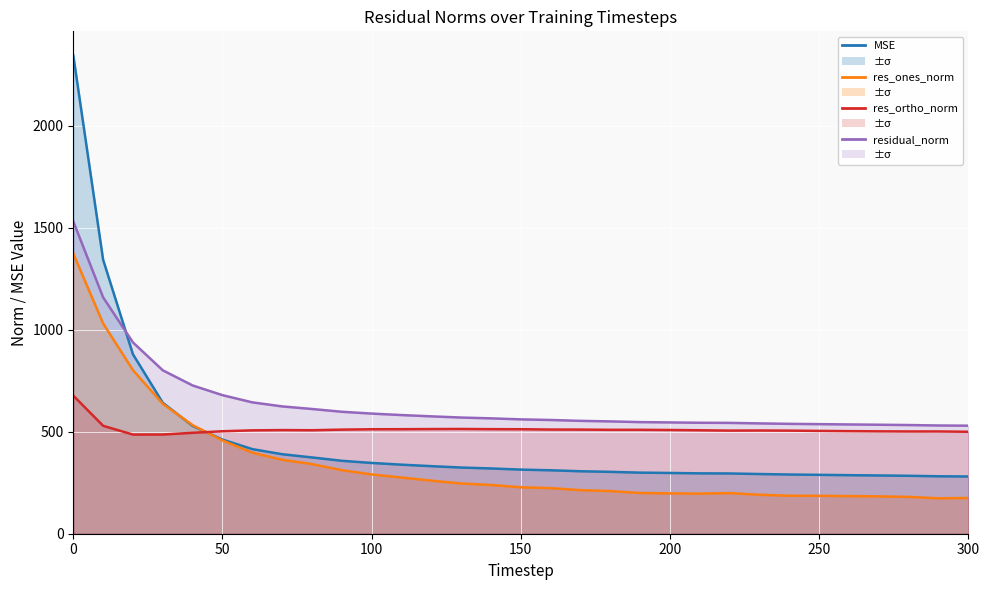

Which series has the largest range (max minus min)?

MSE